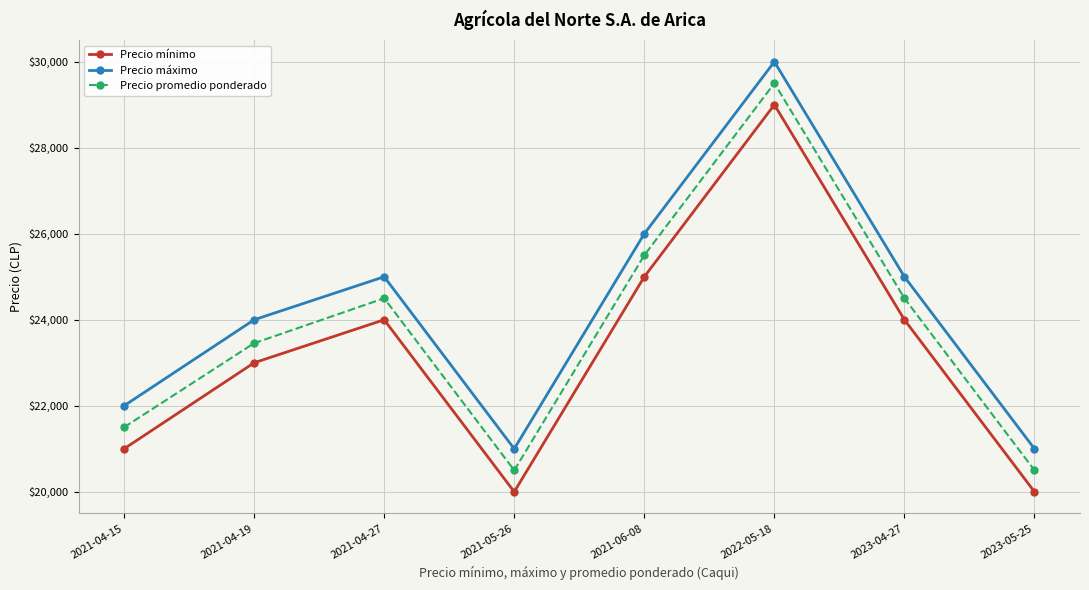

What is the value of the Precio mínimo point at the 5th from the left?

25000